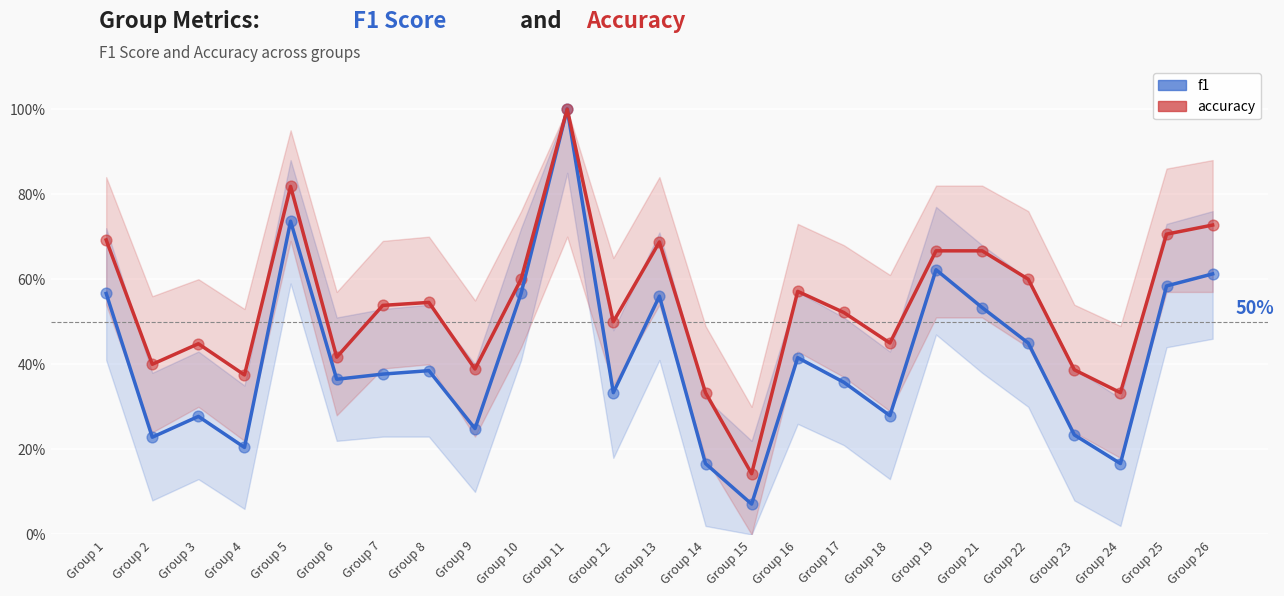

Which series reaches the maximum Y coordinate?

f1